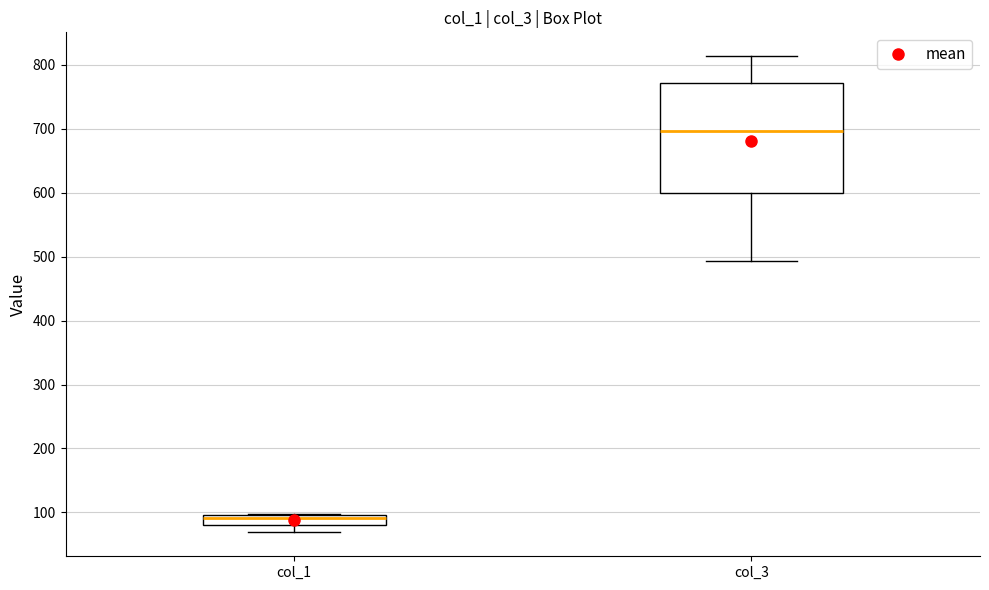

Reading left to right, read every box against the y-axis: the position of its median line, the range the box covers, and the ends of its whiskers. The values are not printed on the chart, so give them approximately, as read against the axis.

col_1: median 90, box 80 to 100, whiskers 70 to 100
col_3: median 700, box 600 to 770, whiskers 490 to 810